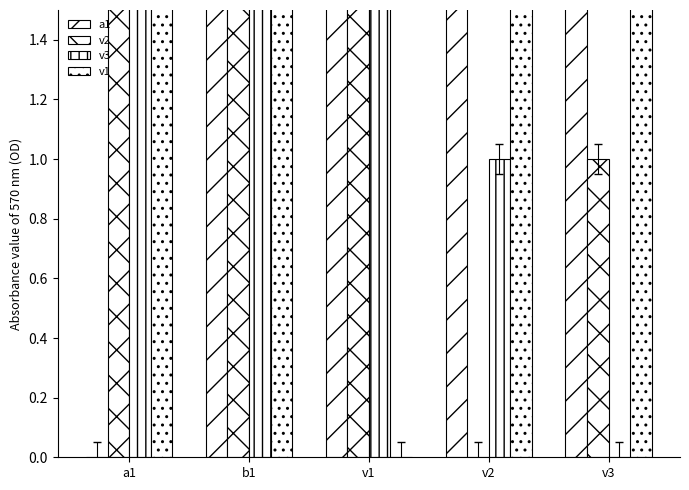

Which series has the widest spread of values?

a1